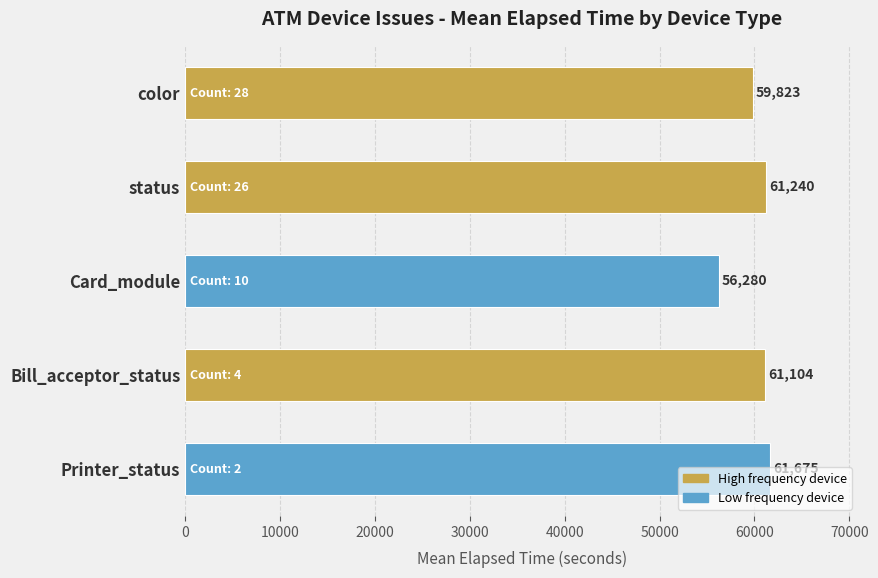

What is the ratio of the value at color to the value at status?

1.0